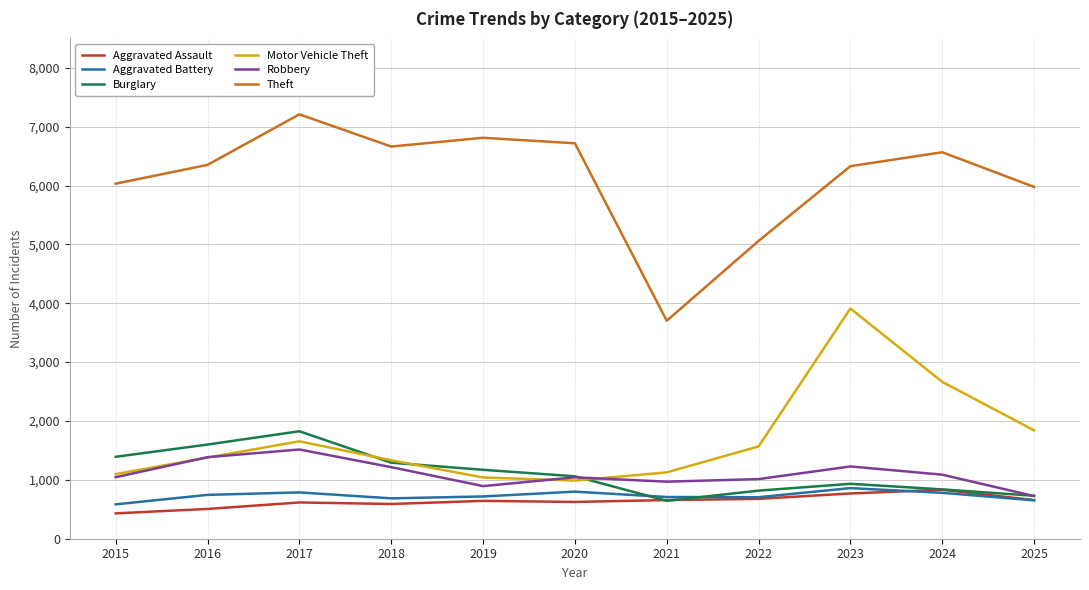

Does the chart display data point markers on the line(s)?

No